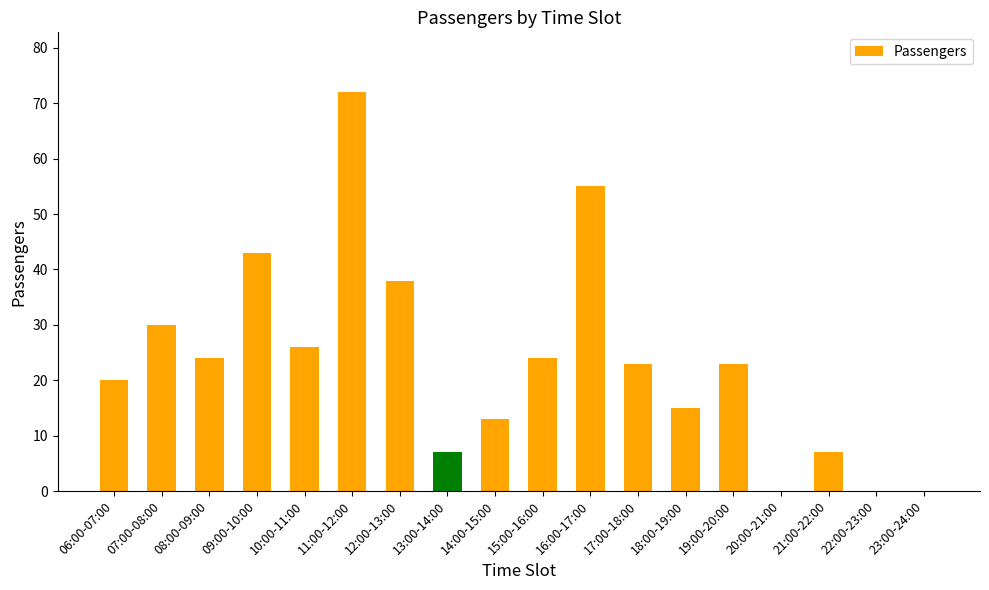

True or false: the data shows 31 at 20:00-21:00.

False